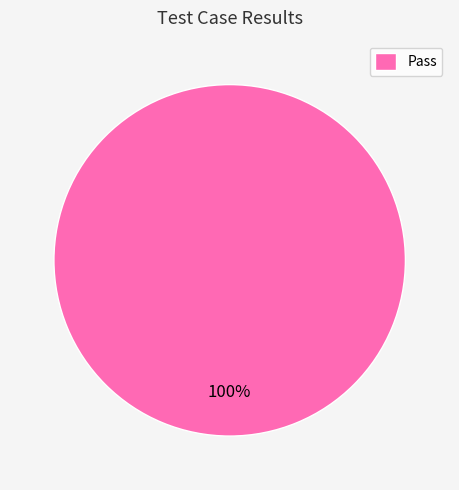

Is it true that Pass is 100% of the pie?

True